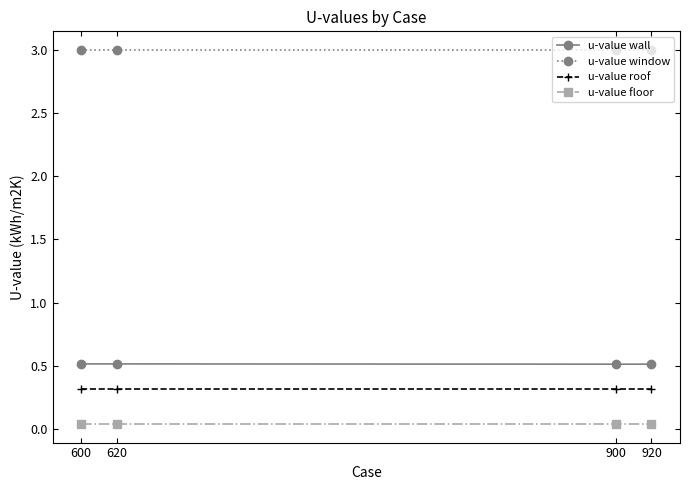

What is the value of the u-value wall point at the 1st from the left?

0.5